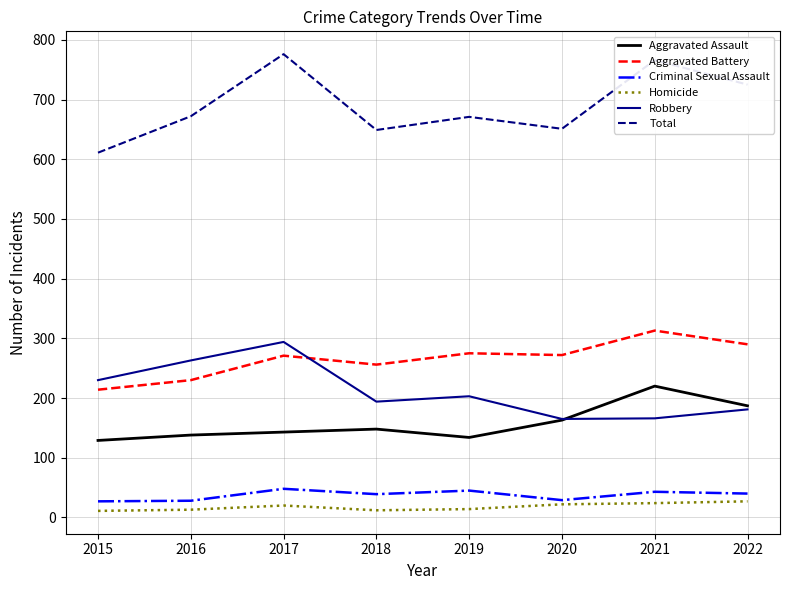

In Criminal Sexual Assault, how many points are lower than both neighbors (excluding endpoints)?

2